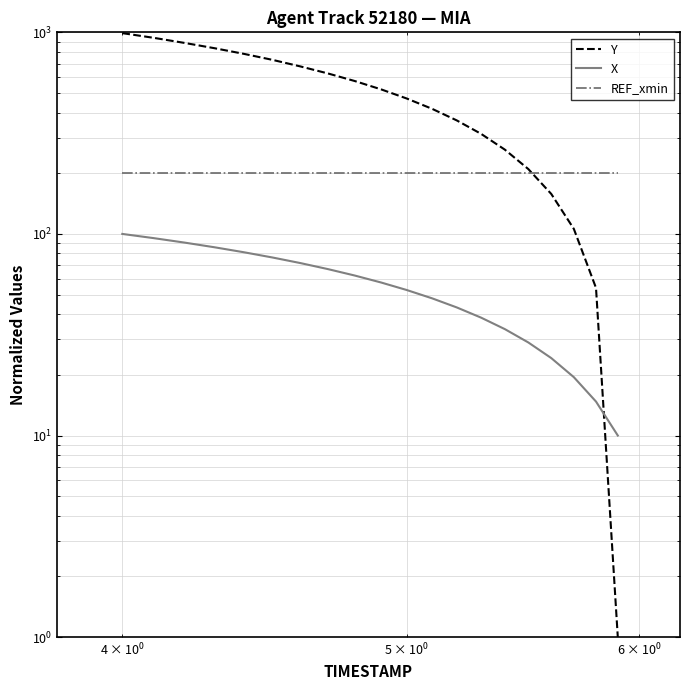

Which series has the widest spread of values?

Y